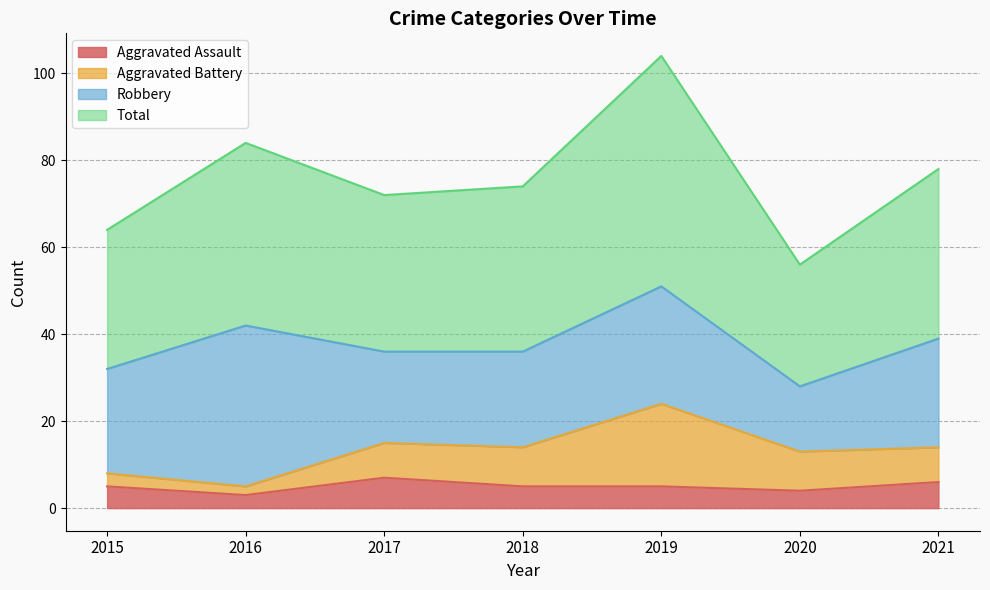

Which series has the widest spread of values?

Total